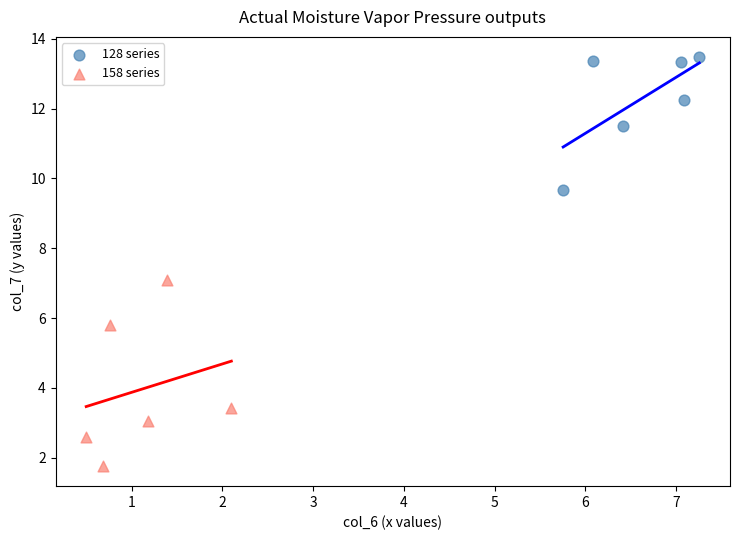

Which series contains the lowest Y value?

158 series